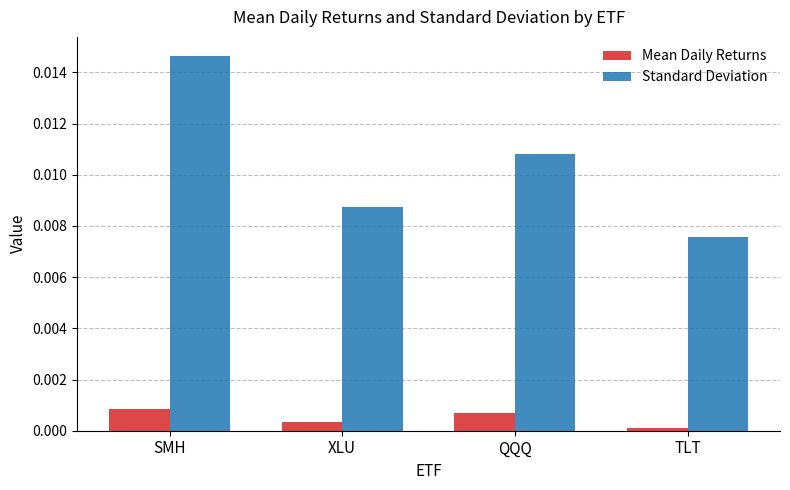

What is the label of the 3rd bar from the right?

XLU